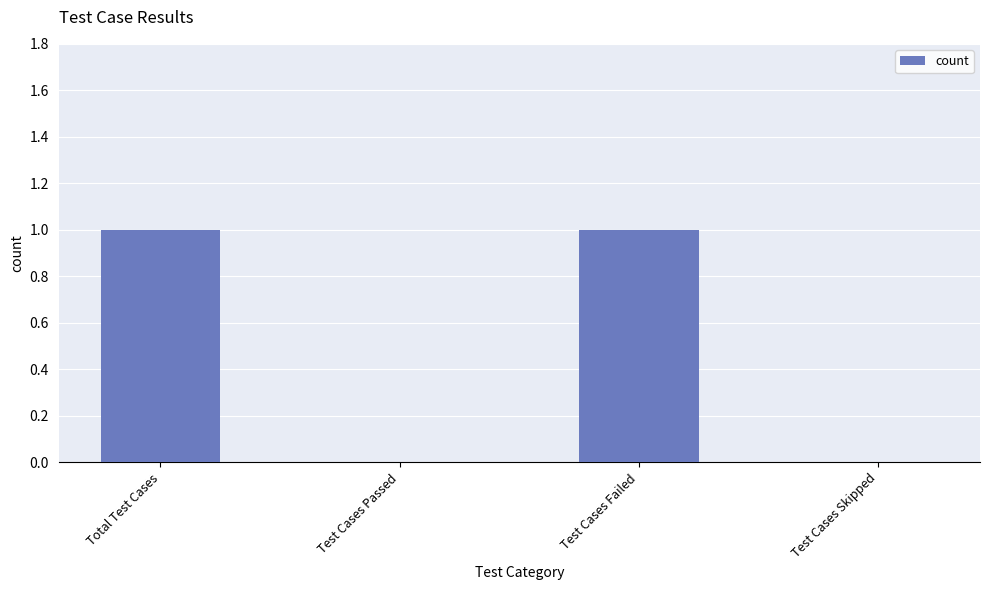

The value at Total Test Cases is 1. True or false?

True